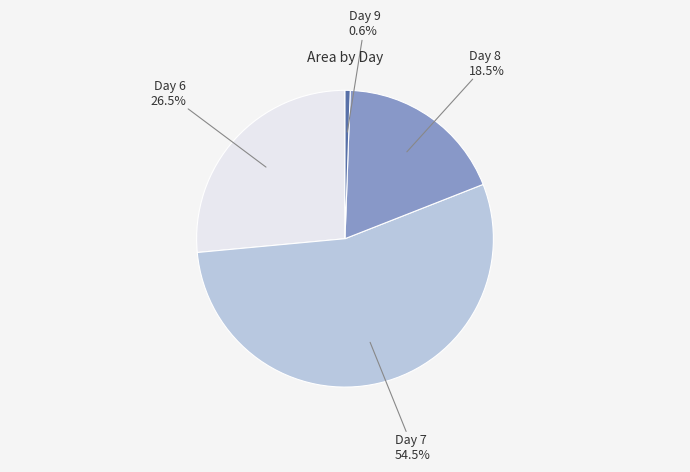

Is there any slice that represents more than half of the pie?

Yes